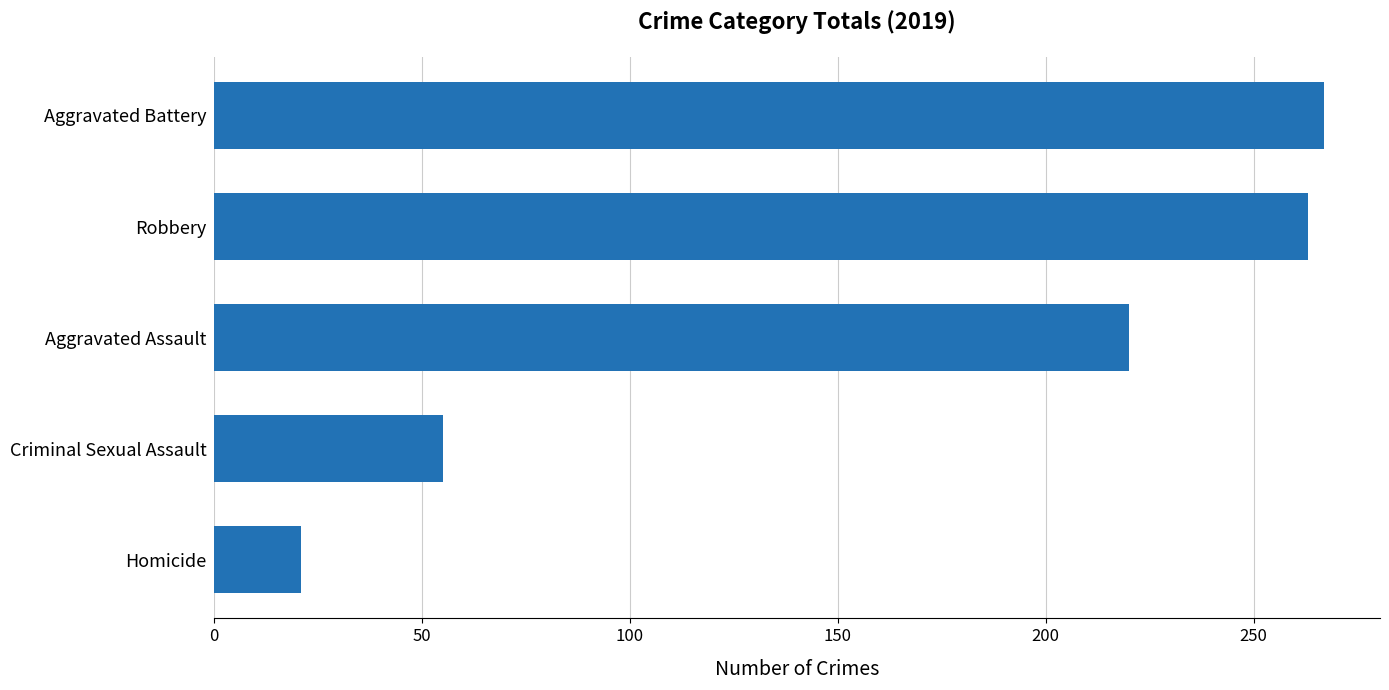

What is the maximum value shown in the chart?

267